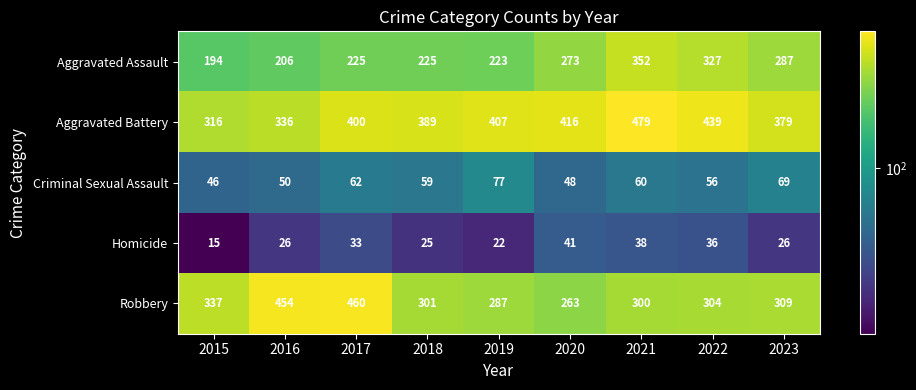

What is the difference between the second highest and second lowest values in the Robbery series?

167